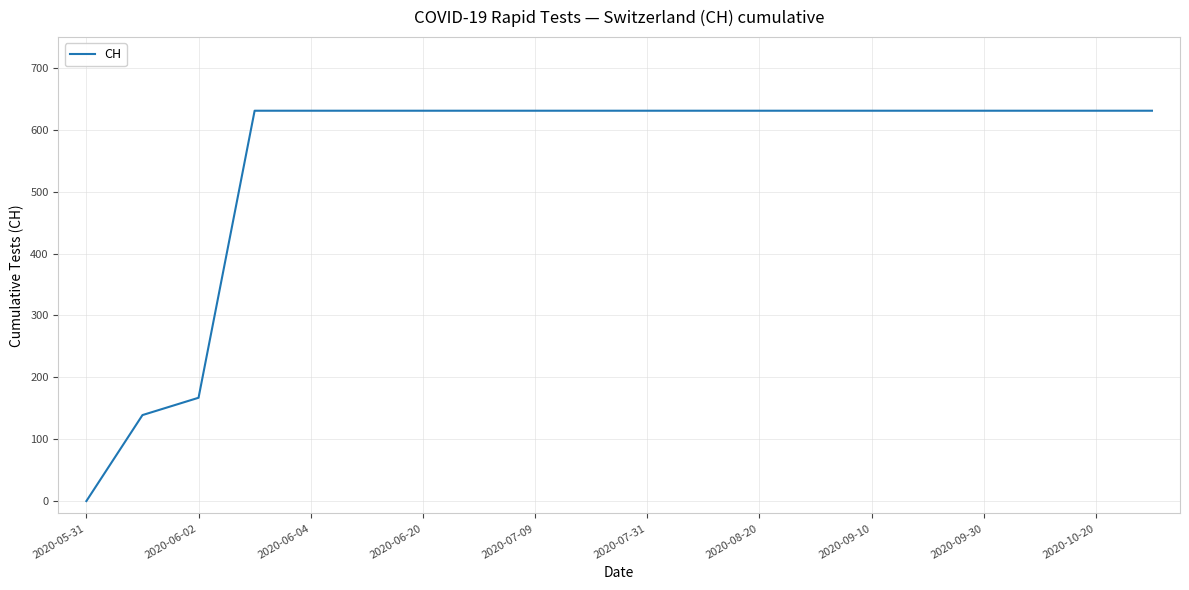

What is the greatest value displayed?

631